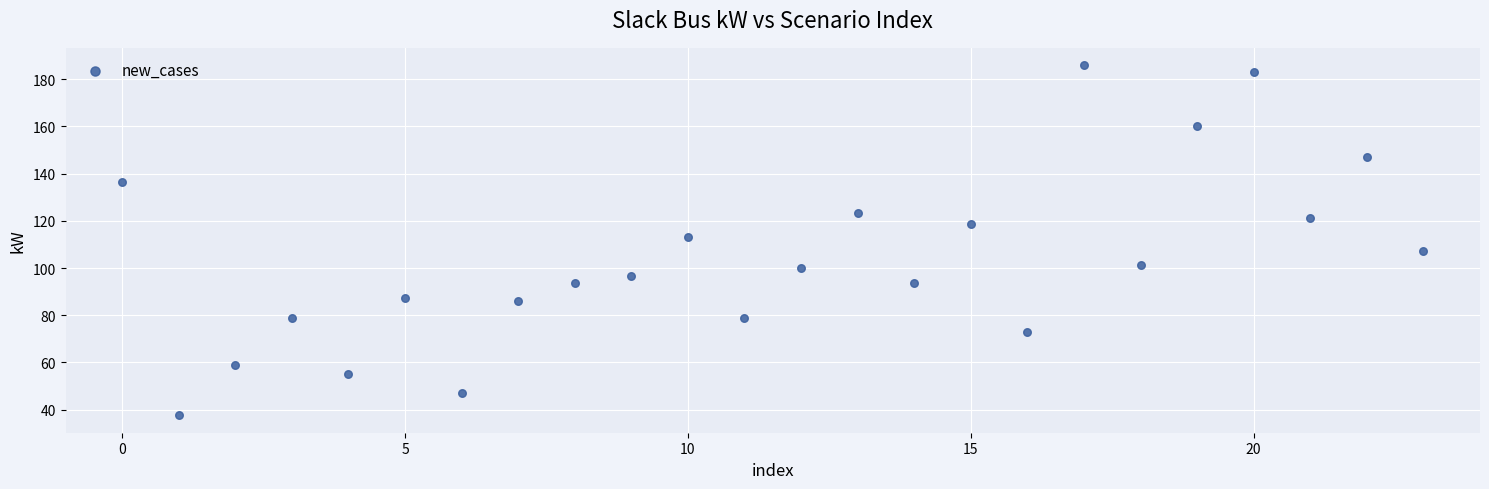

What Y value in the scatter plot is closest to 111?

113.3